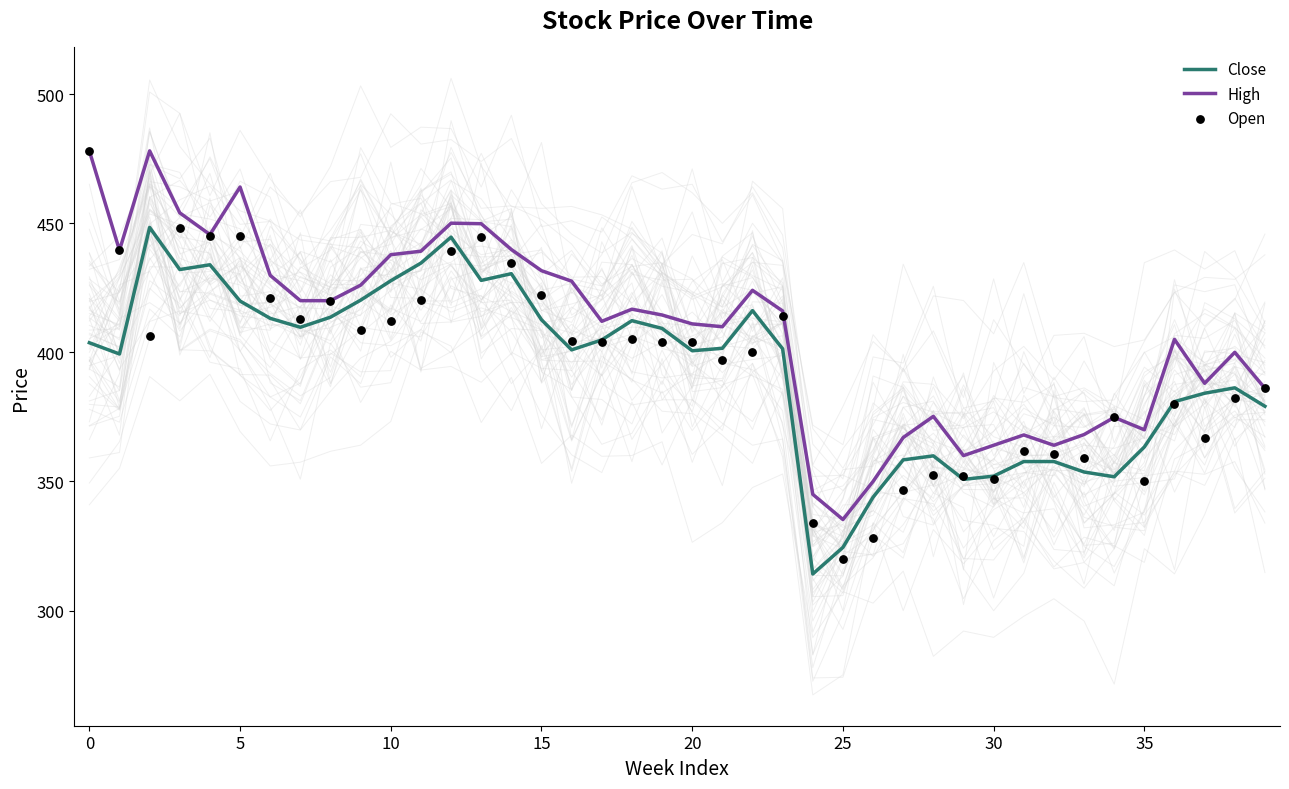

What is the total value across all series at 39?

1151.2